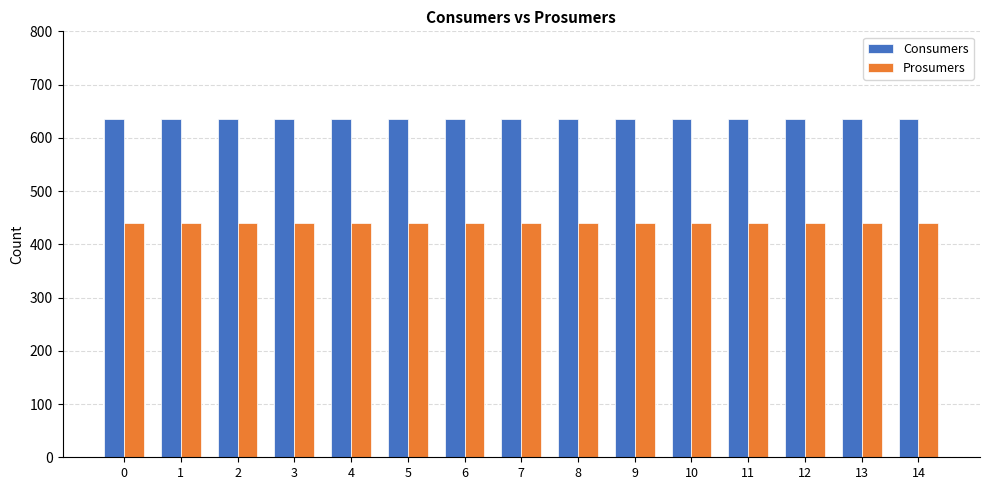

What are all the series names shown in the legend?

Consumers, Prosumers